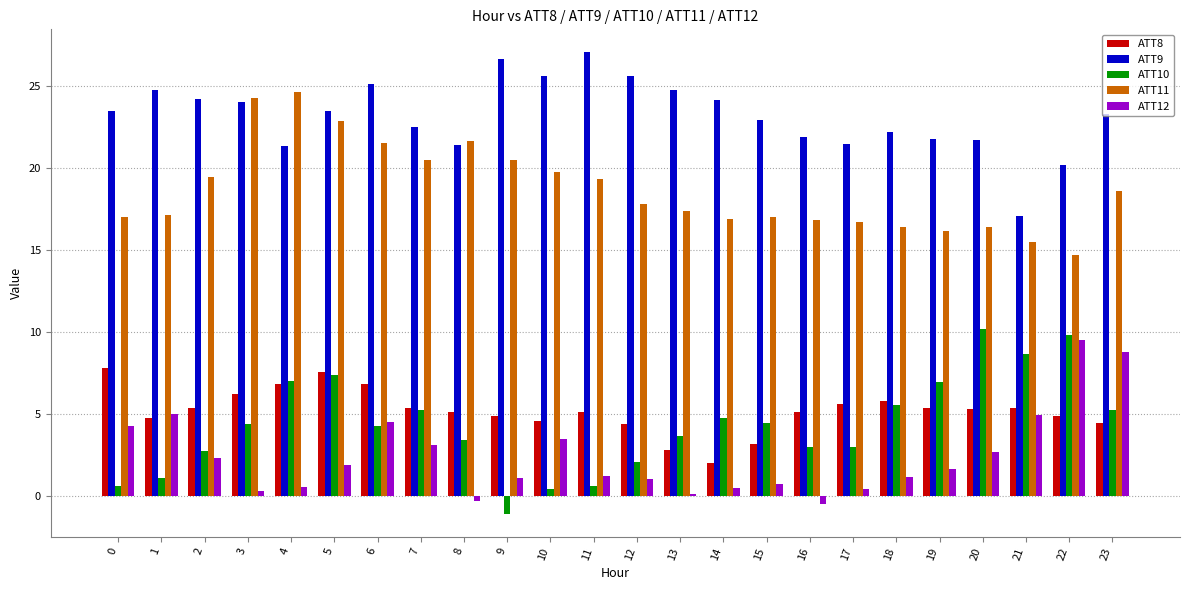

What is the value of the ATT8 bar at the 17th from the left?

5.1